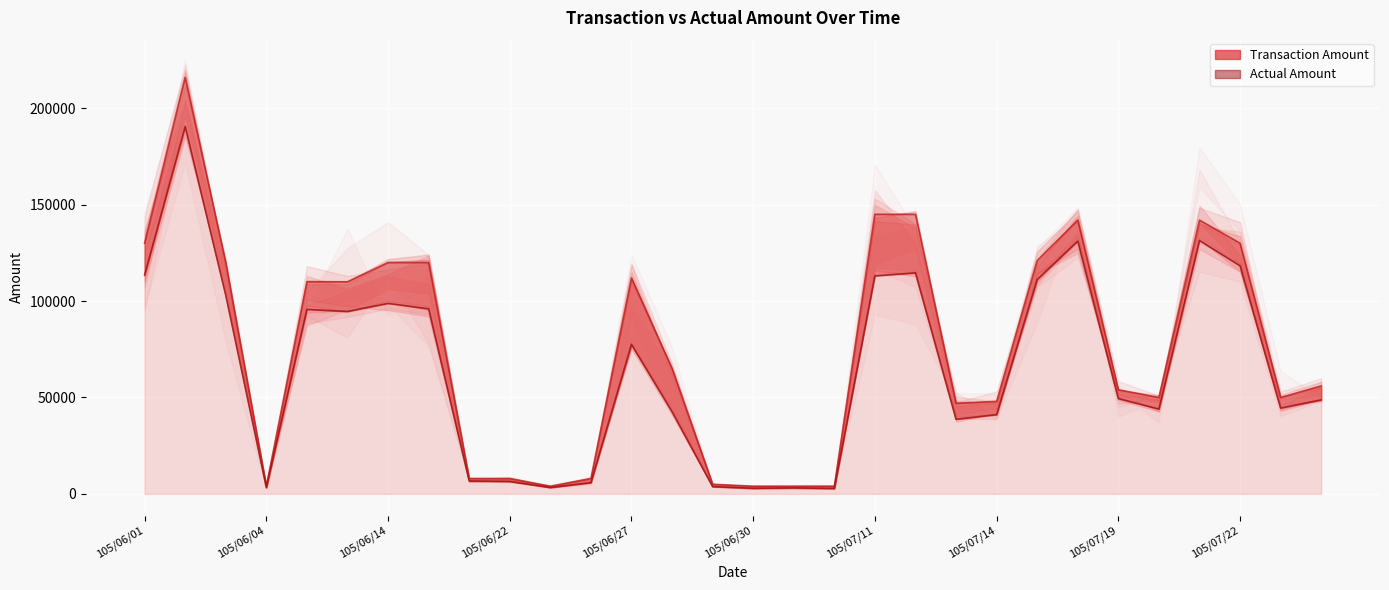

At which label does Actual Amount first exceed 49460?

105/06/01